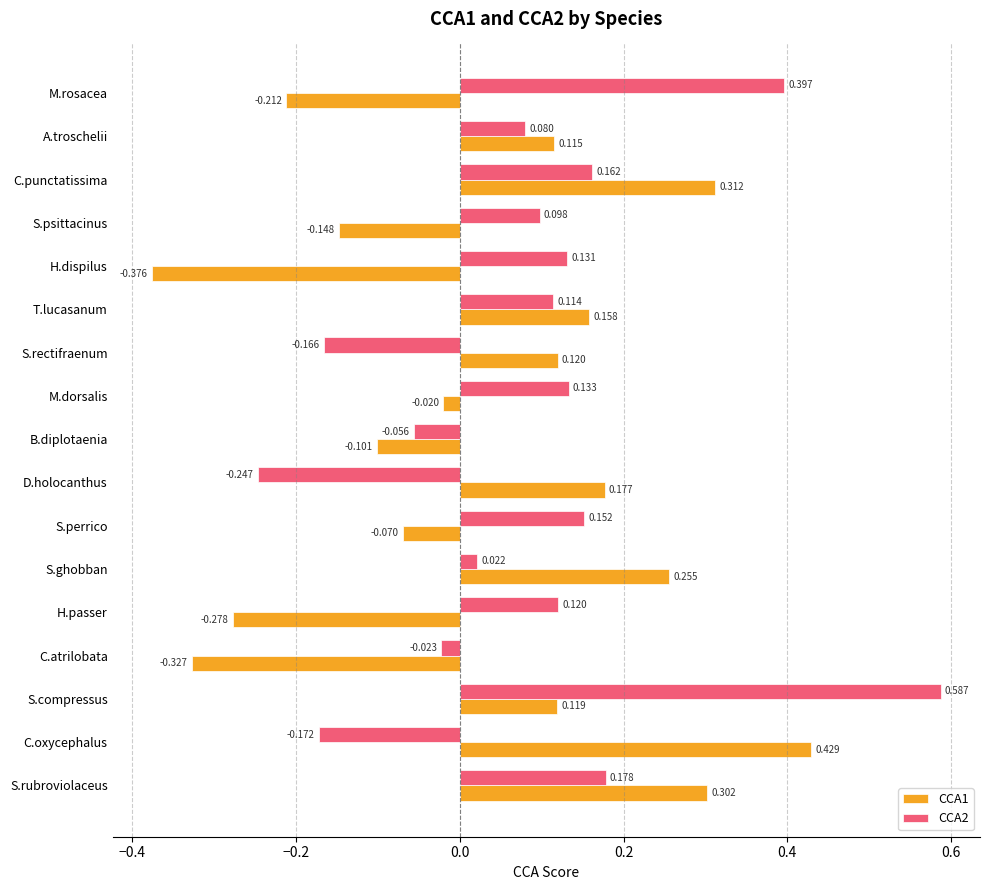

What are all the series names shown in the legend?

CCA1, CCA2